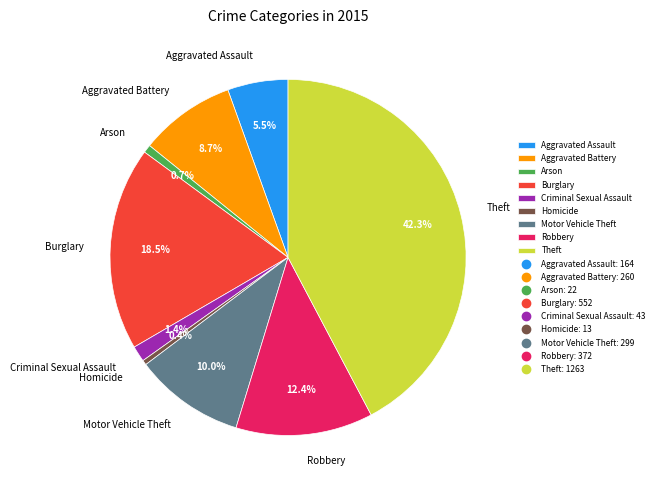

How many slices are in this pie chart?

9